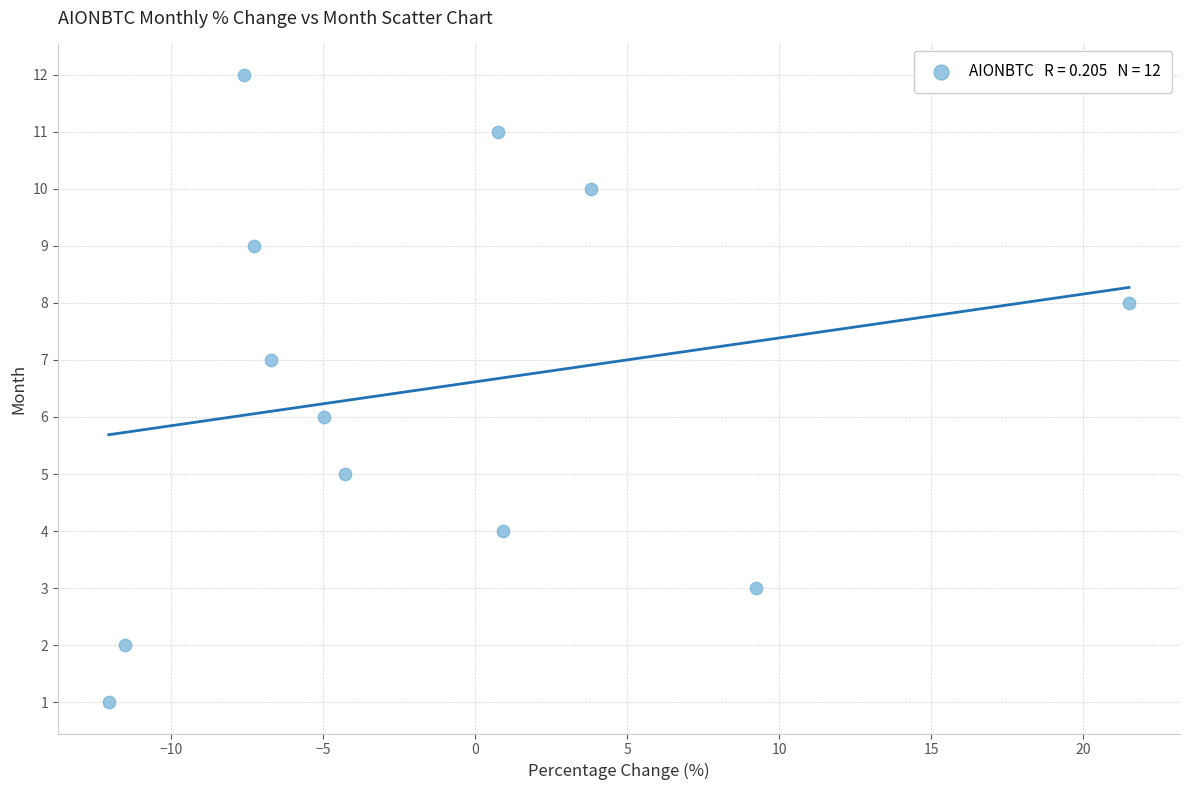

What is the range of Y values (max minus min)?

11